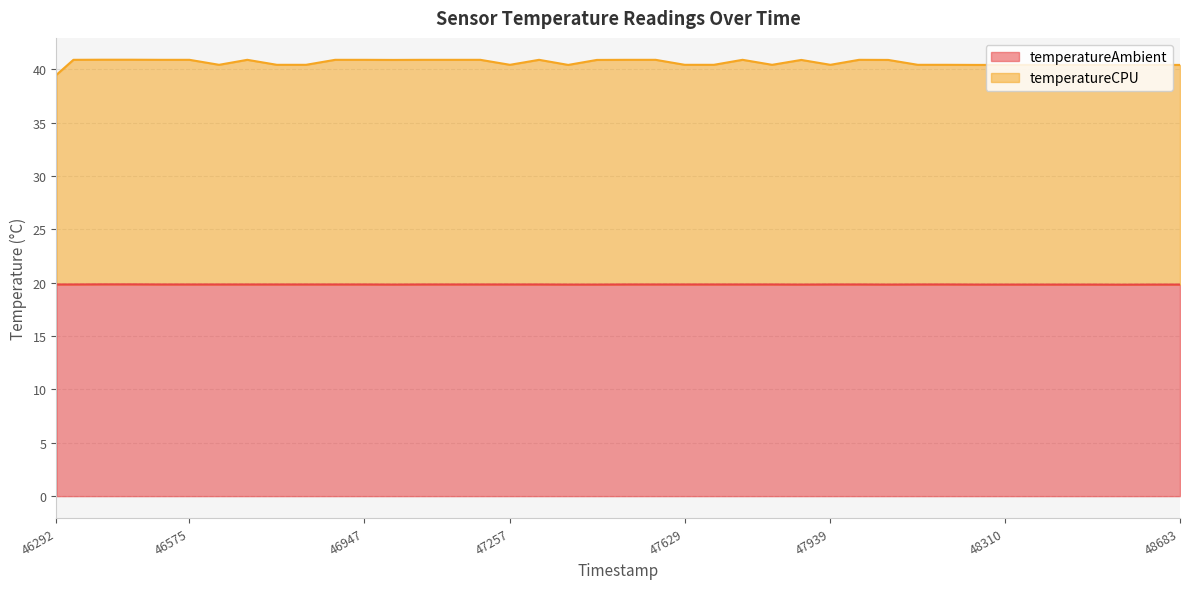

At which label does temperatureCPU first exceed 40?

46328